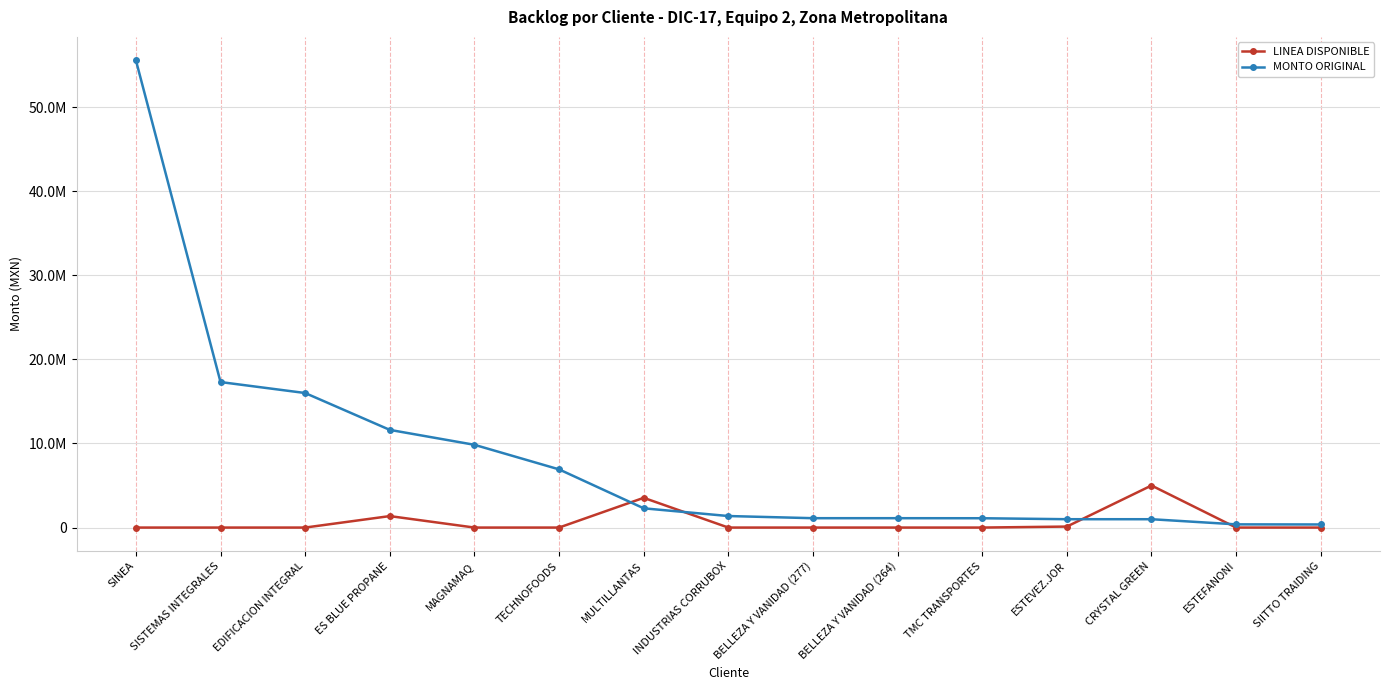

At which category does LINEA DISPONIBLE reach its first local peak?

ES BLUE PROPANE